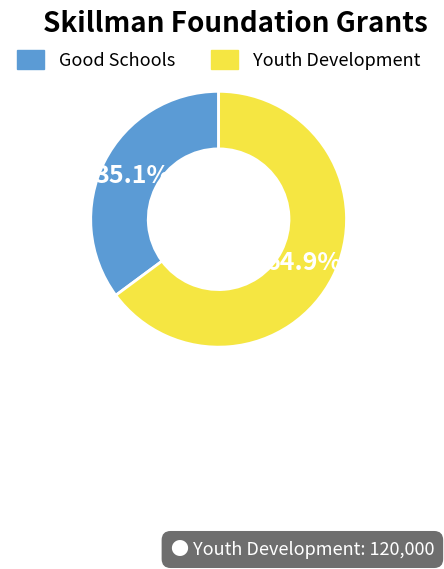

Does any single category account for the majority?

Yes